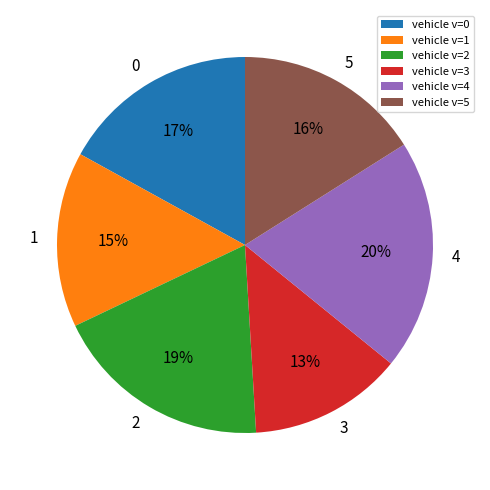

Is the sum of vehicle v=3 and vehicle v=2 greater than half?

No